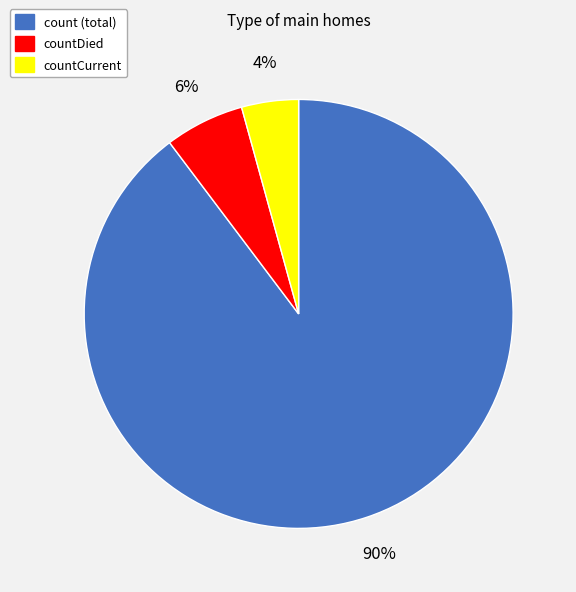

To the nearest percent, what is the average slice percentage?

33%